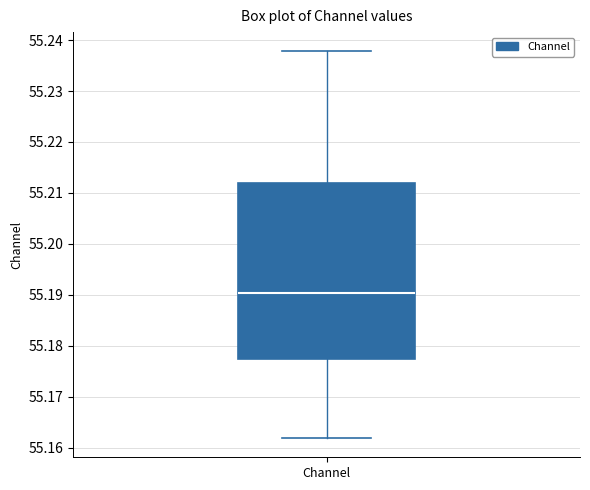

Read this box plot against the y-axis: the position of the median line, the range covered by the box, and the ends of both whiskers. The values are not printed on the chart, so give them approximately, as read against the axis.

median 55.190, box 55.177 to 55.212, whiskers 55.162 to 55.238